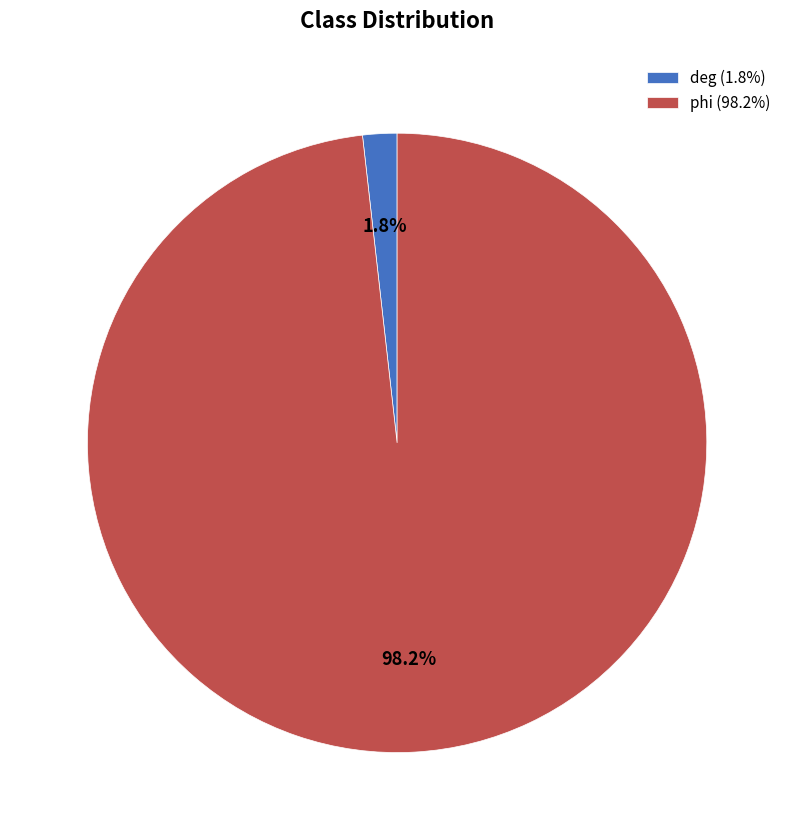

What is the total percentage of deg and phi?

100.0%